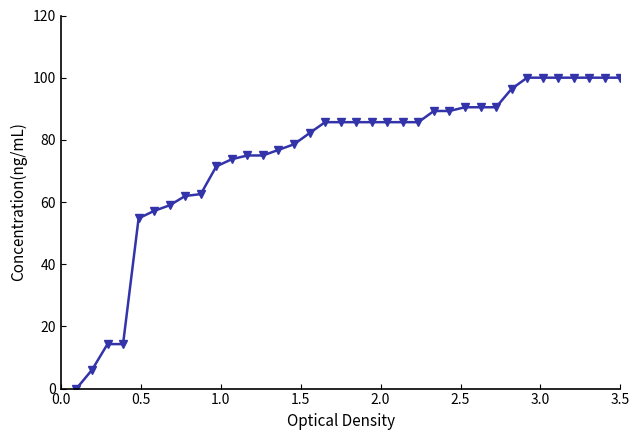

What is the value of the 13th point from the left?

75.0